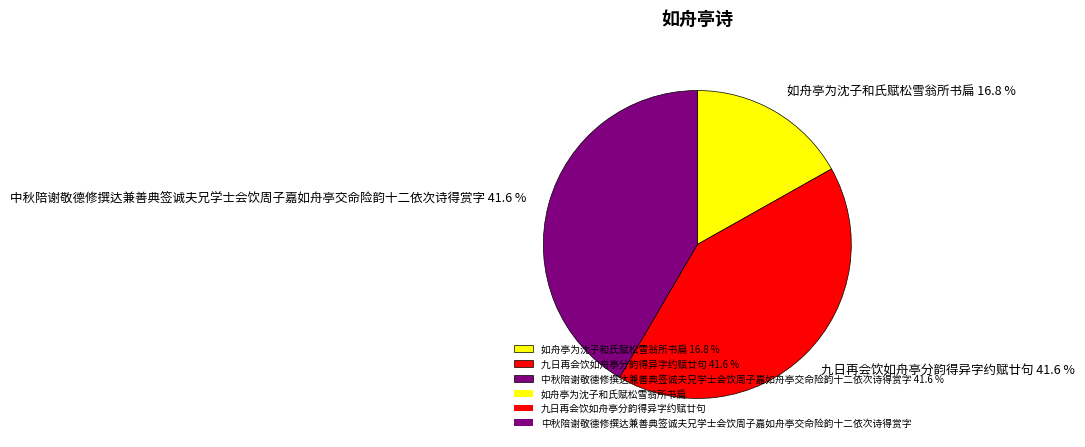

To the nearest percent, what is the difference between the 如舟亭为沈子和氏赋松雪翁所书扁 and 九日再会饮如舟亭分韵得异字约赋廿句 slice percentages?

25%